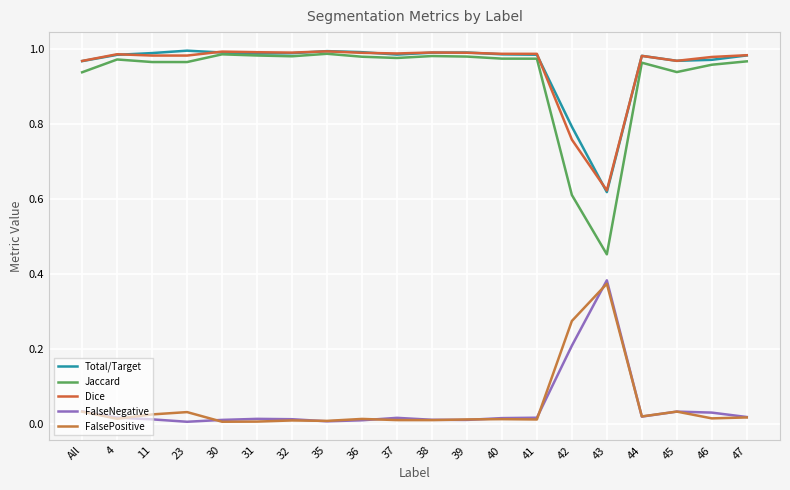

True or false: FalseNegative and Total/Target cross at least once.

False